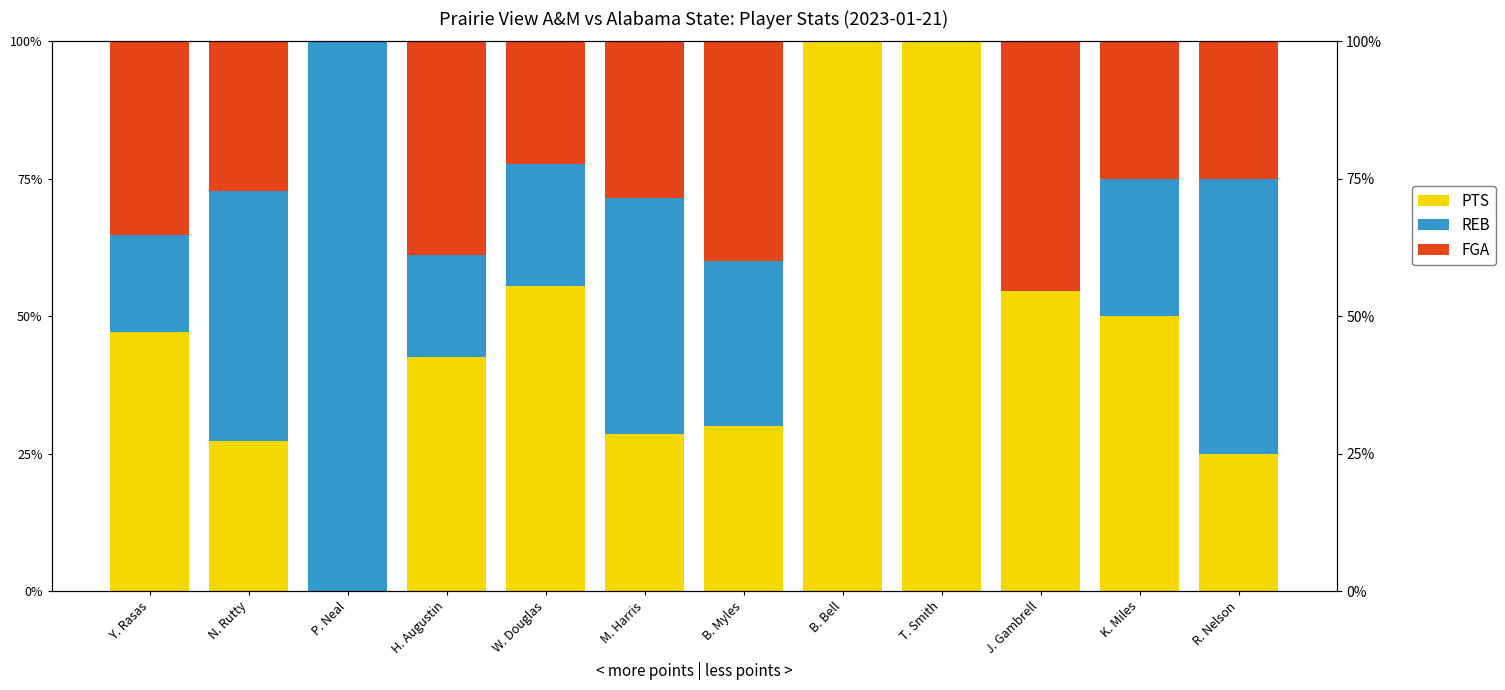

Which label corresponds to the smallest value in the chart?

P. Neal